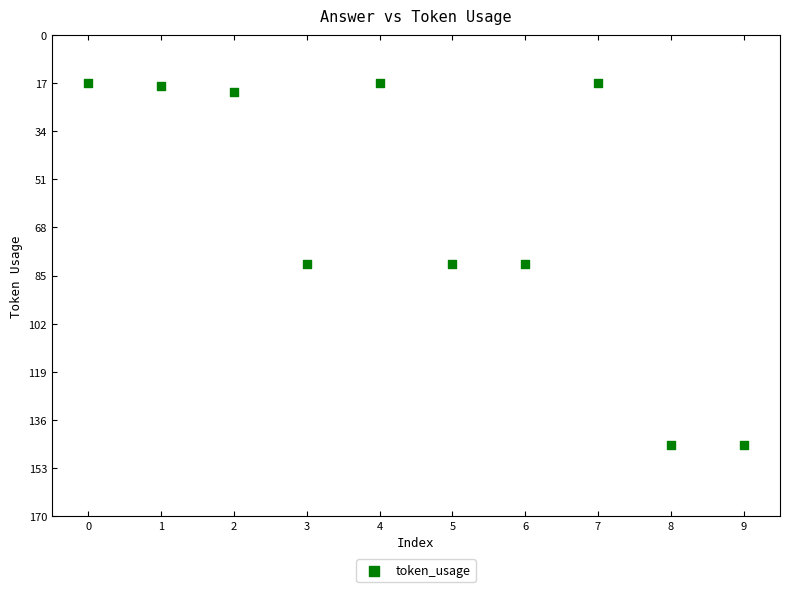

What is the range of Y values (max minus min)?

128